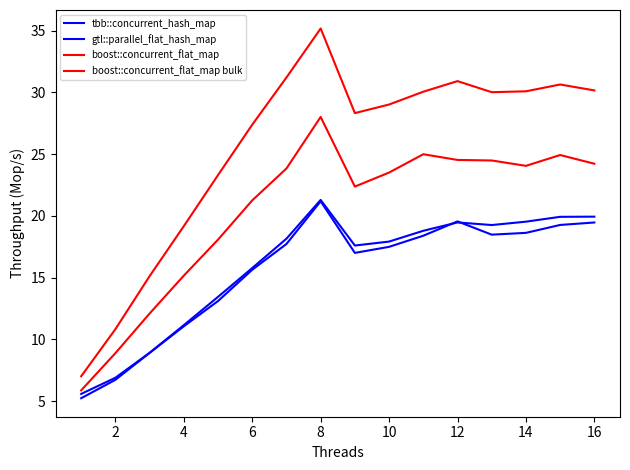

What is the difference between the maximum and minimum values in the tbb::concurrent_hash_map series?

15.9